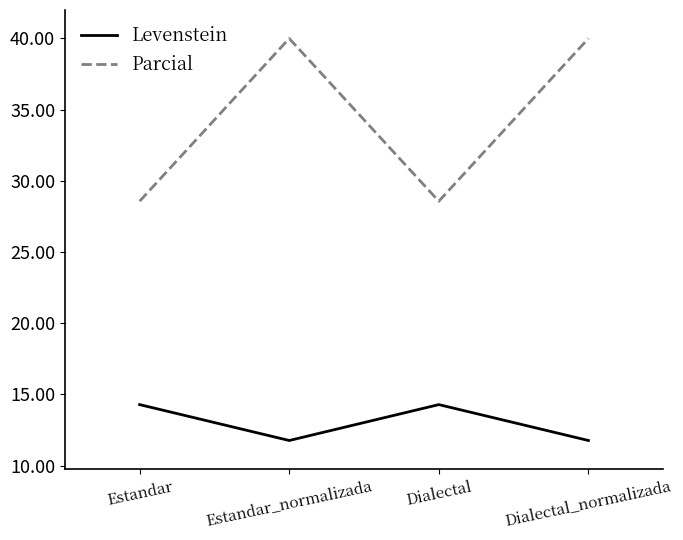

Which series has the largest range (max minus min)?

Parcial